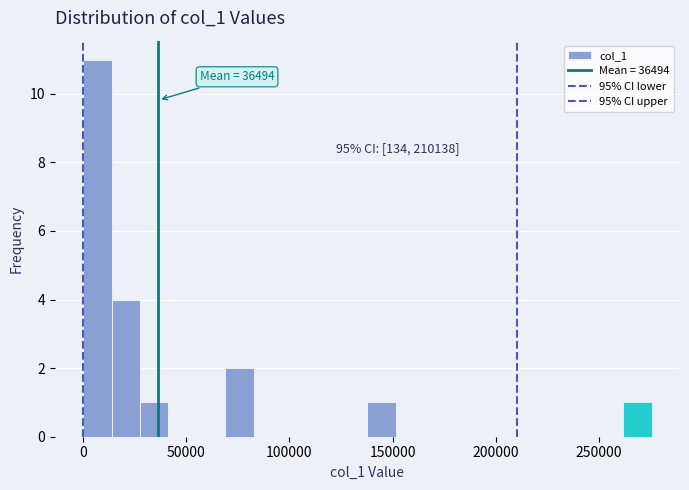

Read against the x-axis, roughly where is the centre of the tallest bar?

5000